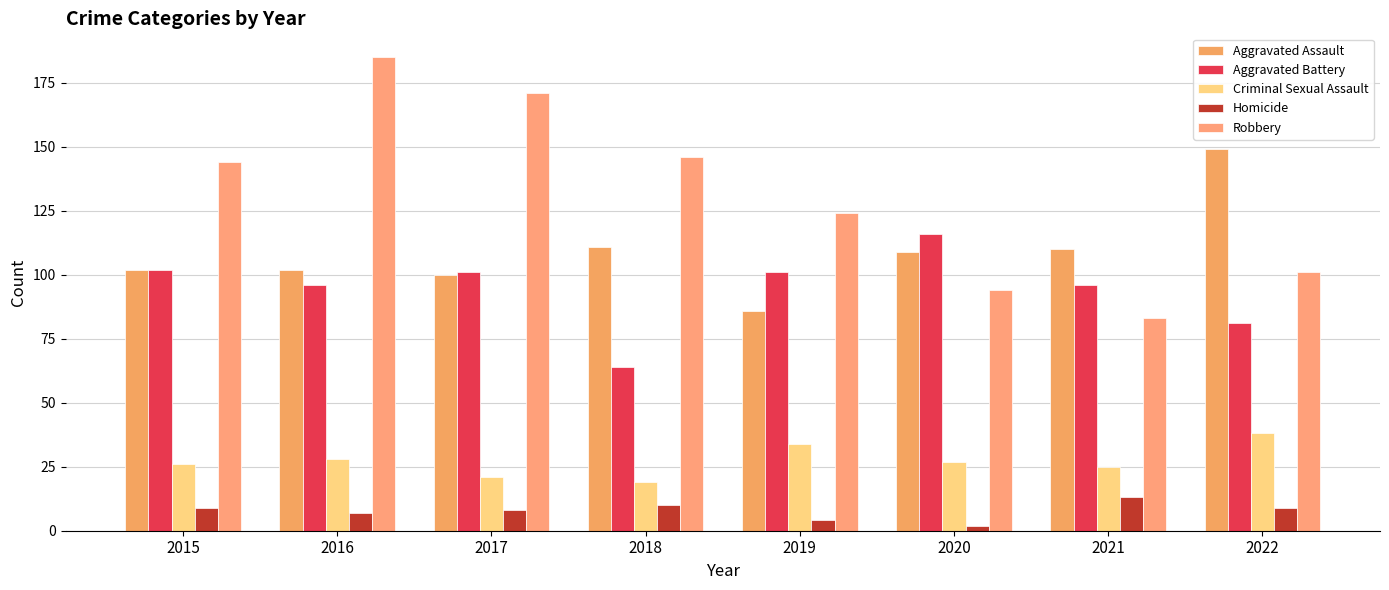

Reading left to right, list all the values displayed in this chart.

Aggravated Assault: 102	102	100	111	86	109	110	149
Aggravated Battery: 102	96	101	64	101	116	96	81
Criminal Sexual Assault: 26	28	21	19	34	27	25	38
Homicide: 9	7	8	10	4	2	13	9
Robbery: 144	185	171	146	124	94	83	101